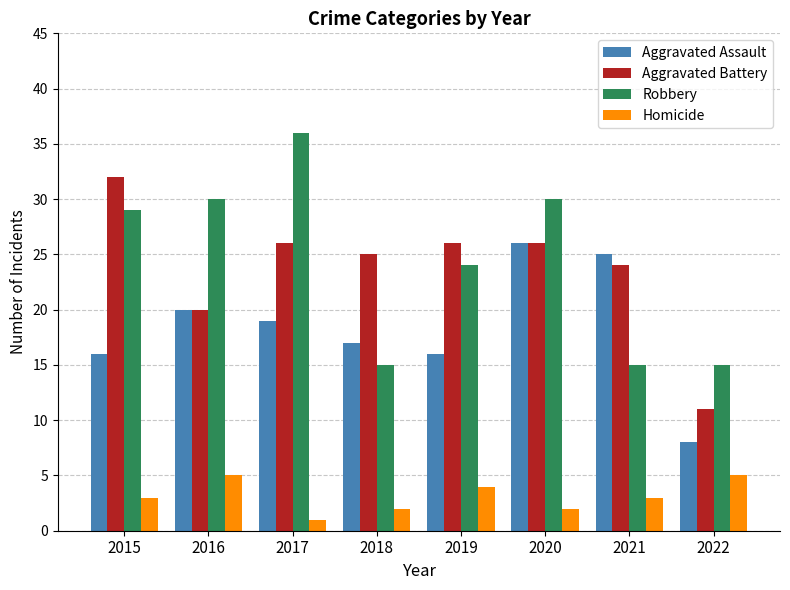

What is the average value of the Aggravated Battery series?

24